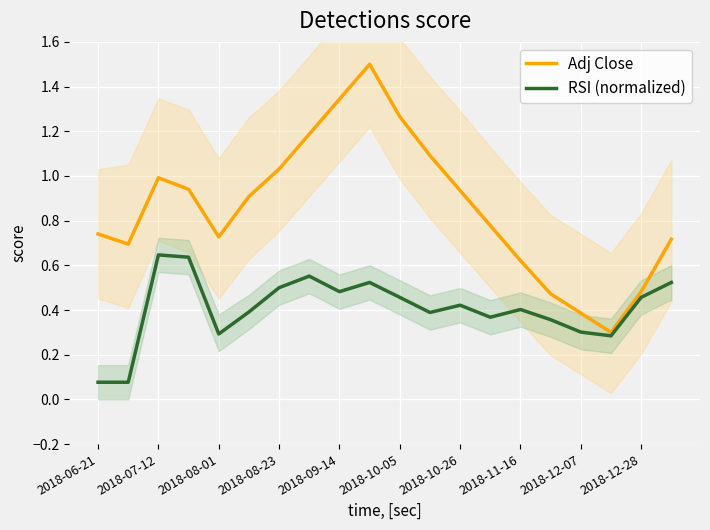

Is the value of Adj Close at 2018-08-01 greater than the value of RSI (normalized) at 2018-08-23?

Yes